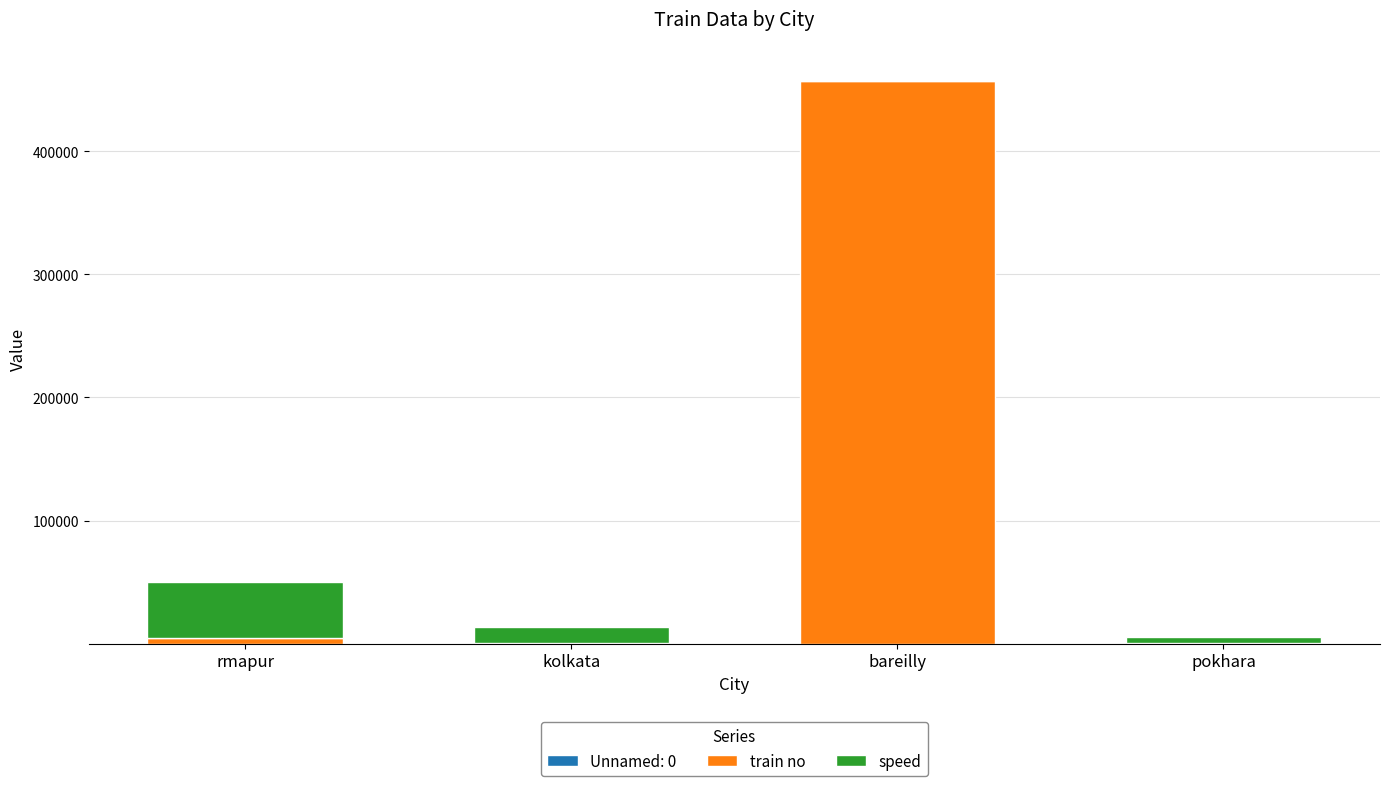

At which category is the sum across all series the highest?

bareilly